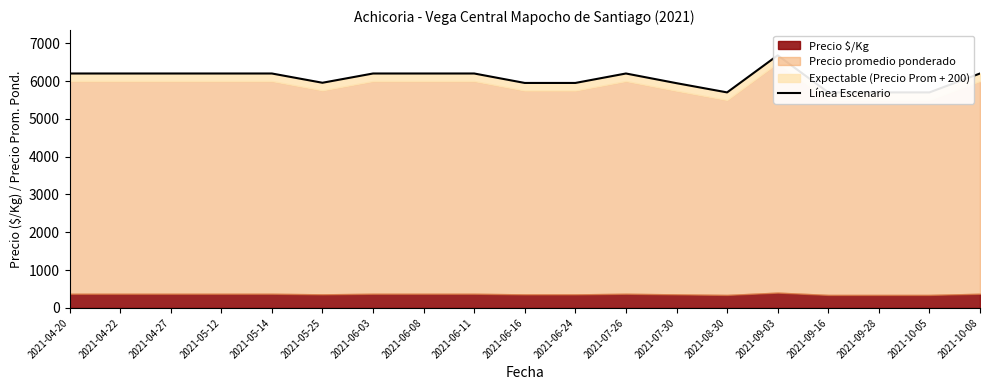

What is the change in value from 2021-05-12 to 2021-09-28?

-500